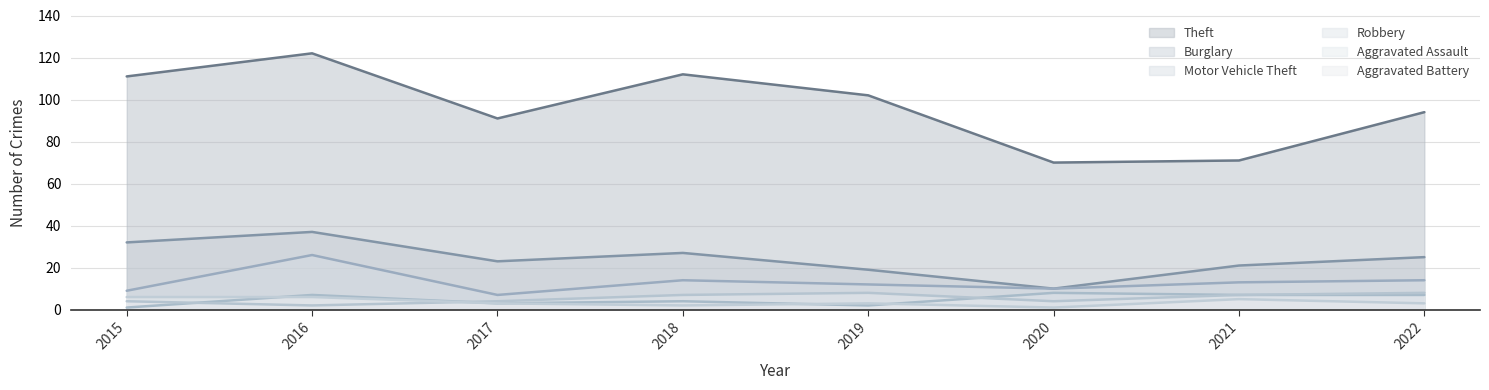

True or false: Theft and Burglary intersect in this chart.

False